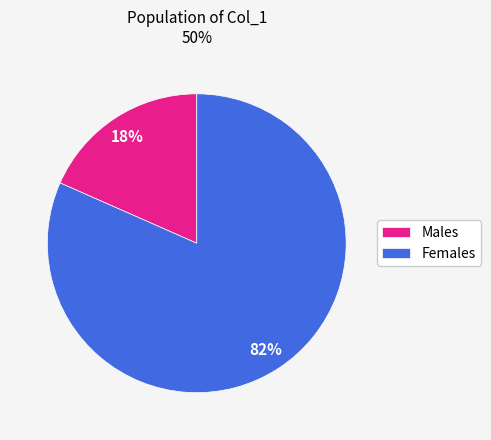

Do Females and Males together represent more than half of the pie?

Yes